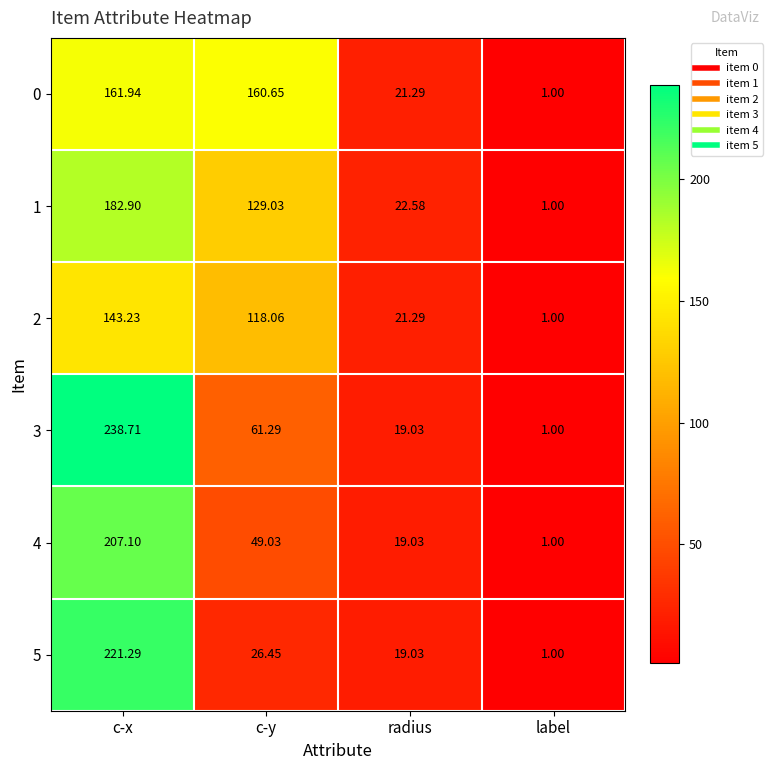

Where is 2 nearest to the value 72?

c-y